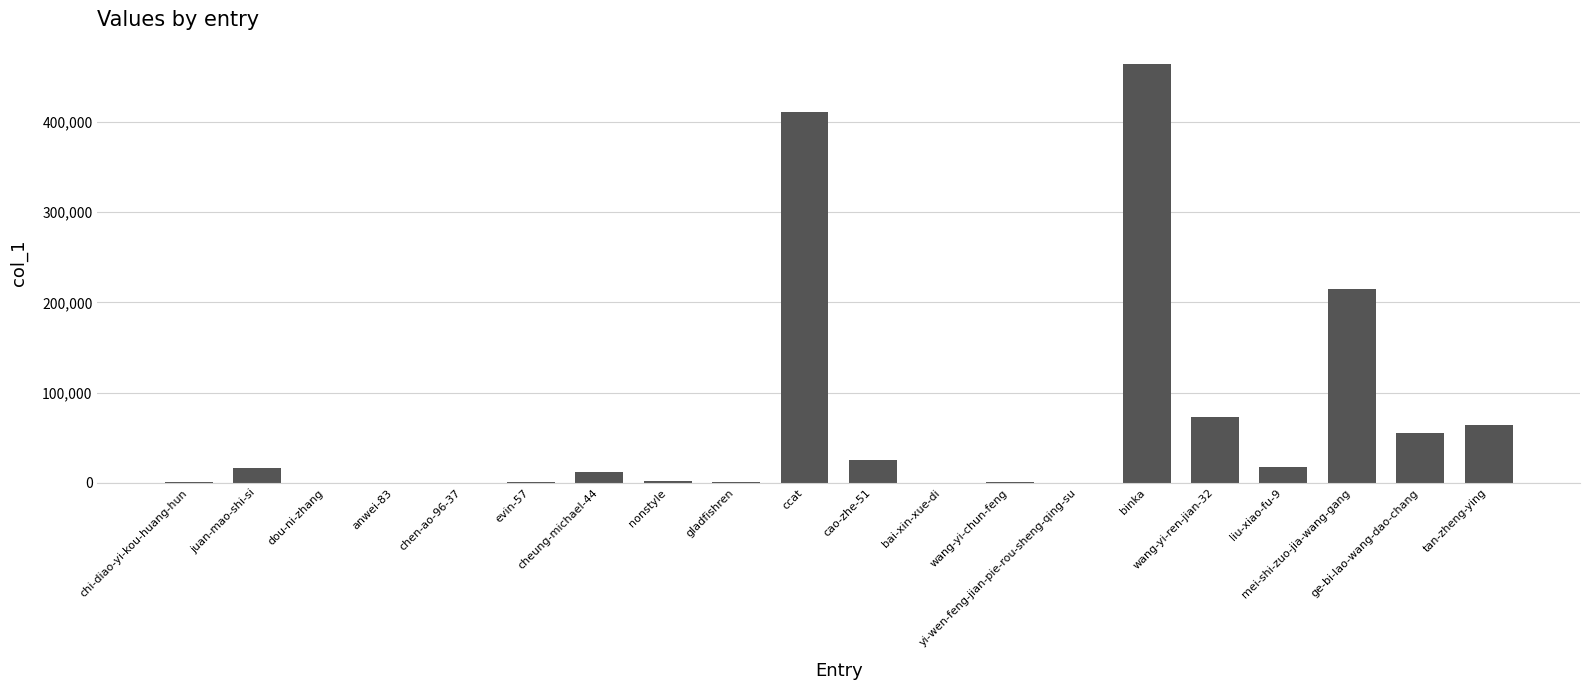

What is the greatest value displayed?

464809